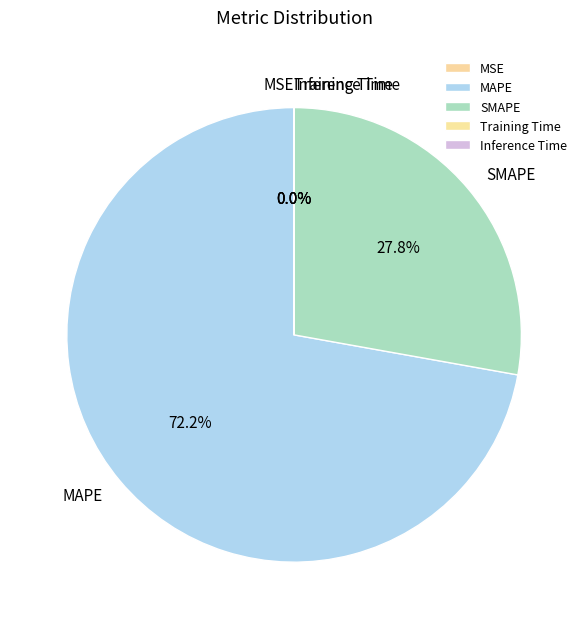

What is the ratio of the value at SMAPE to the value at MAPE?

0.4